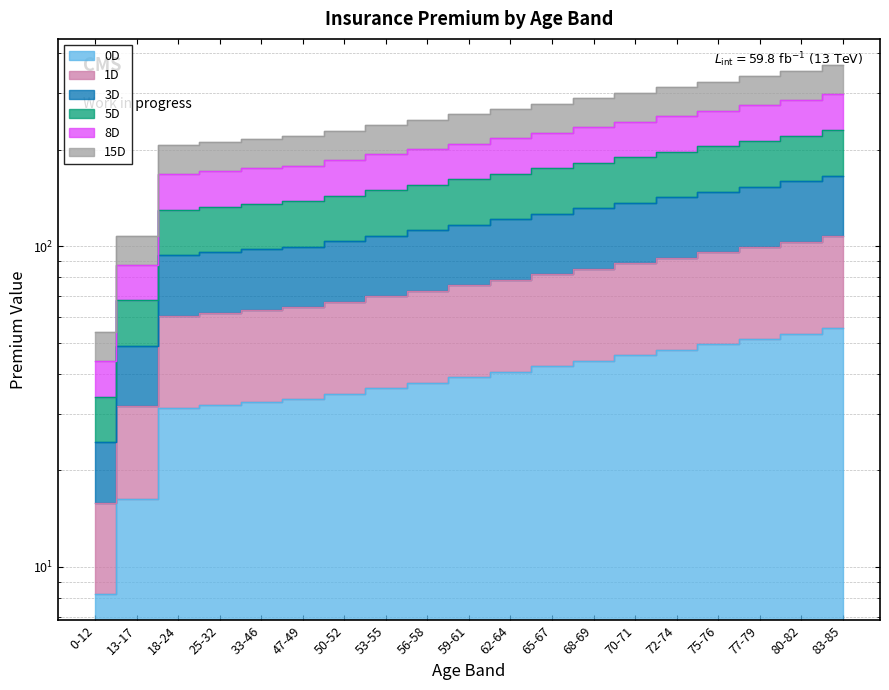

Where does the 8D series first go above 257?

59-61